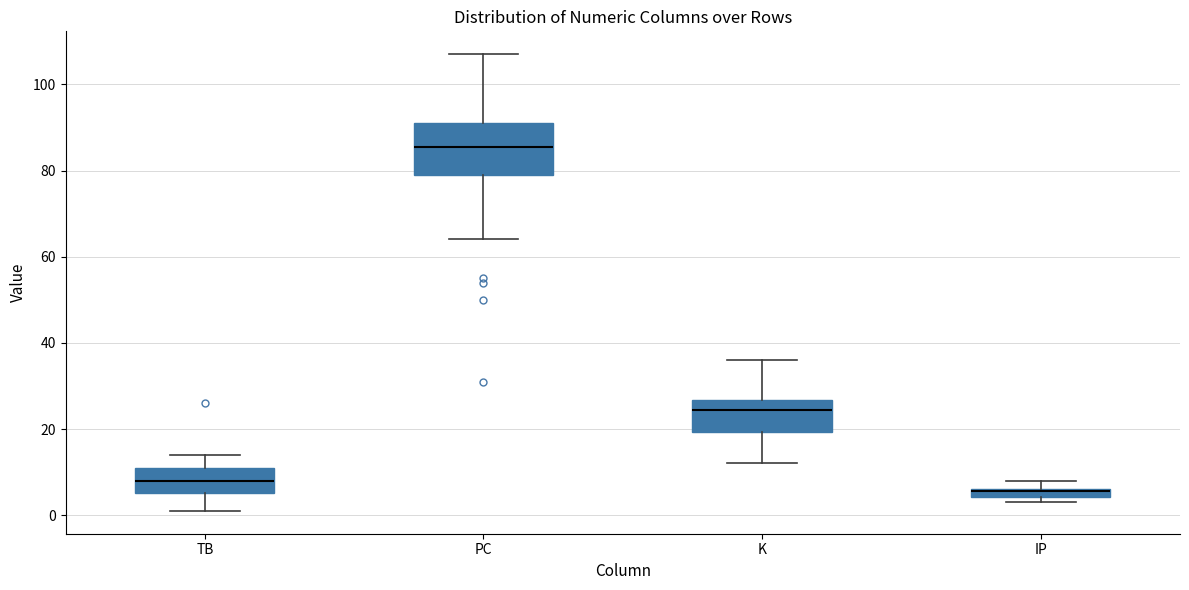

Comparing the boxes themselves (not the whiskers), which one is the tallest?

PC